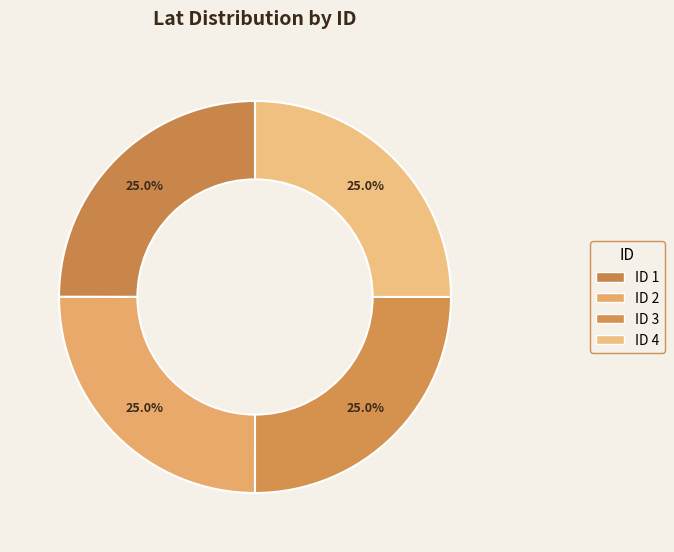

Is there any slice that represents more than half of the pie?

No